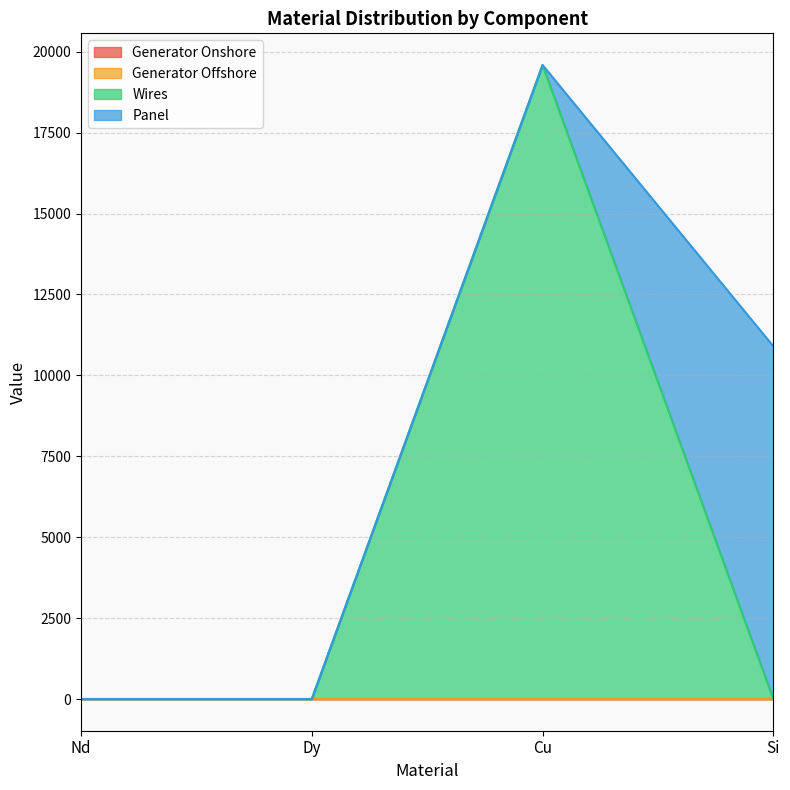

At which category is the sum across all series the highest?

Cu